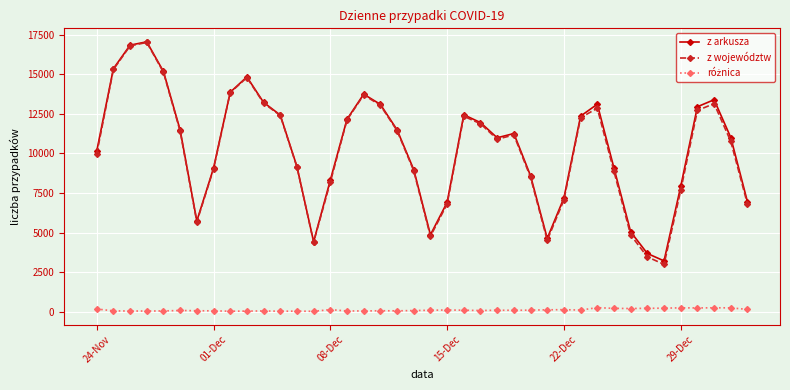

True or false: z arkusza has more than 1 points higher than both neighbors.

True